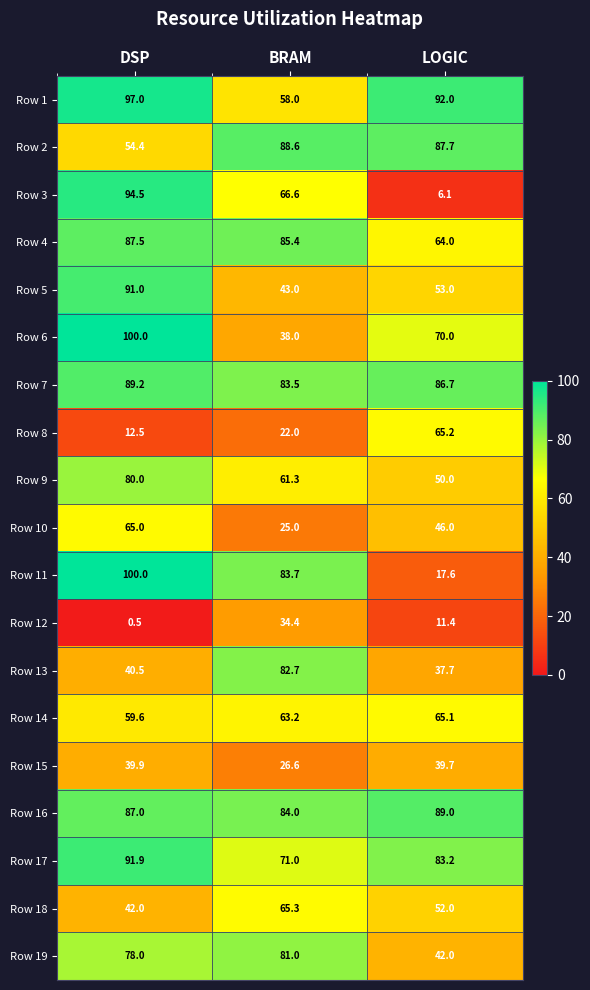

At which category is the sum across all series the highest?

DSP